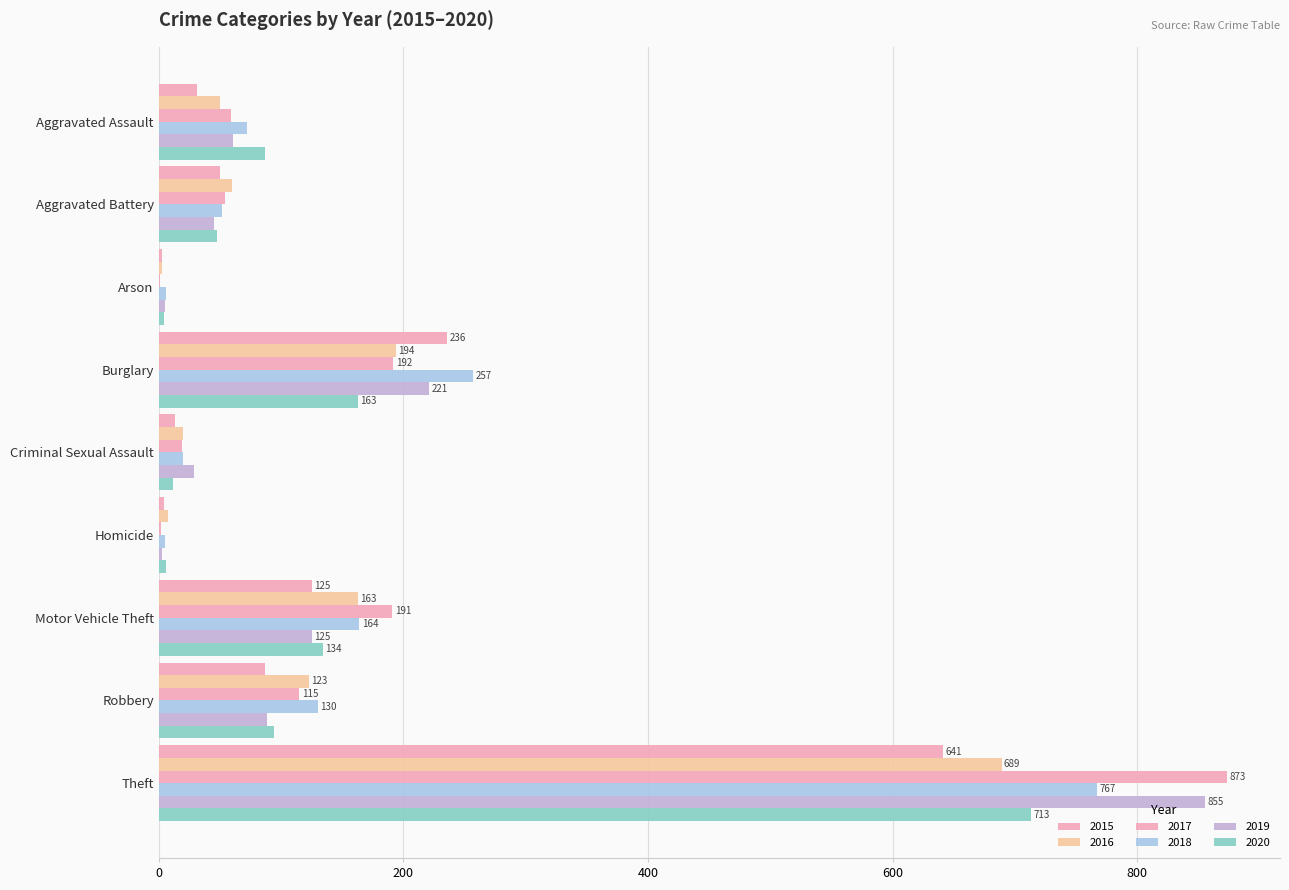

How many series are shown in this chart?

6